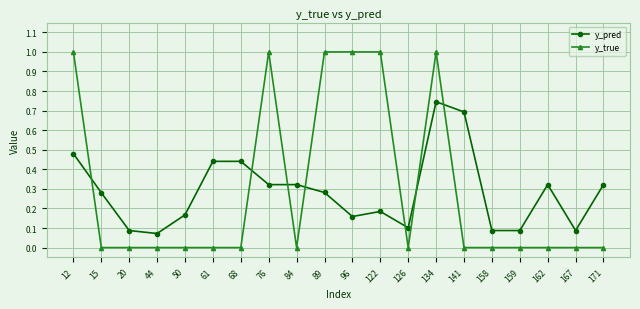

How many times do y_pred and y_true cross each other?

7